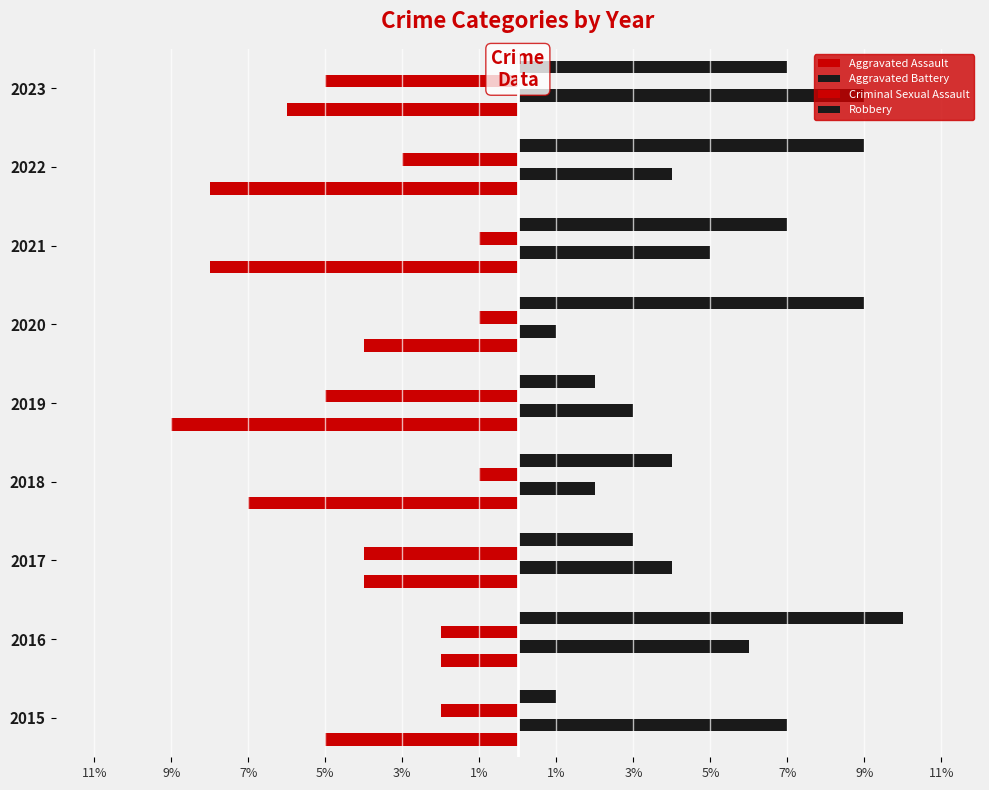

What is the minimum value shown in the chart?

-9